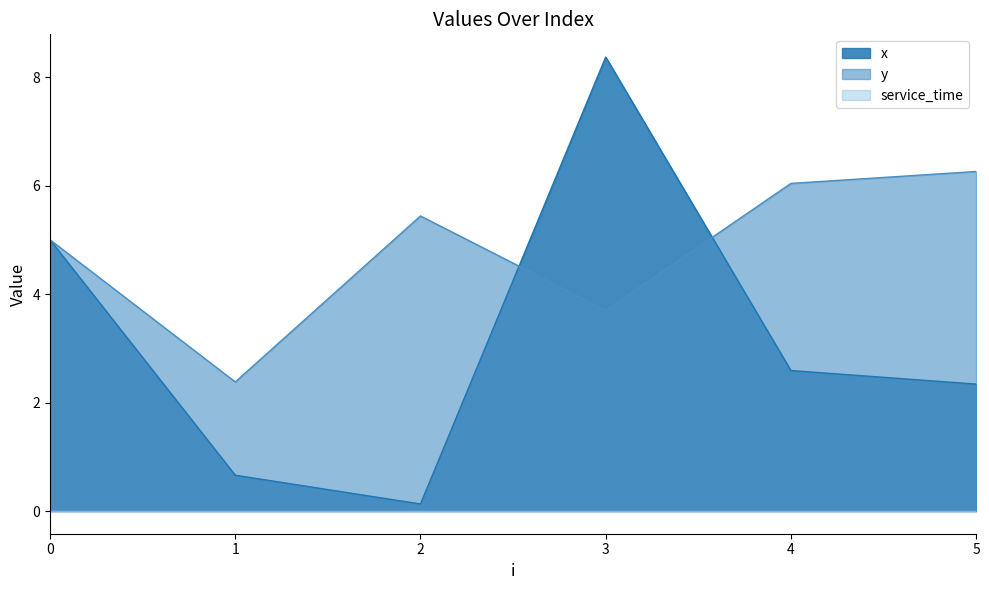

The y series shows 3.7 at 3. True or false?

True